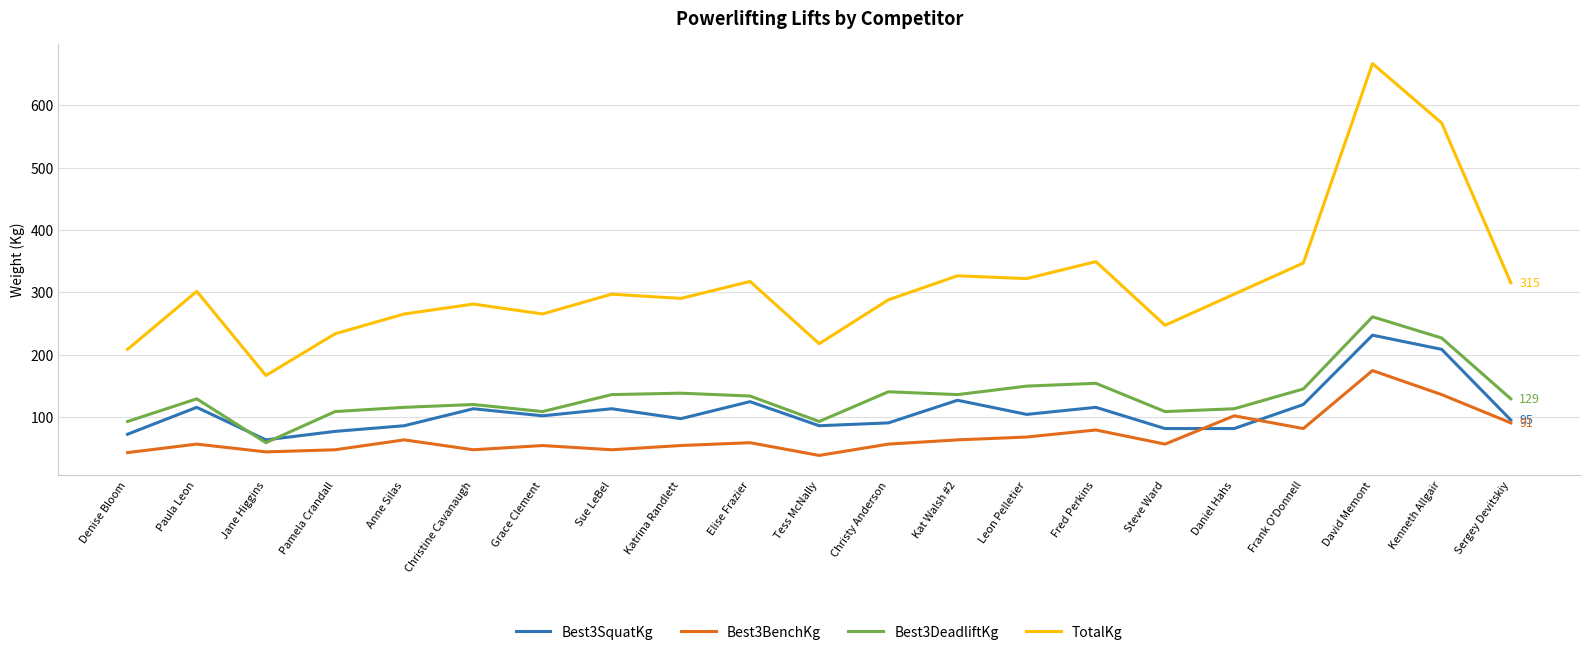

What is the sum of all TotalKg values?

6576.0